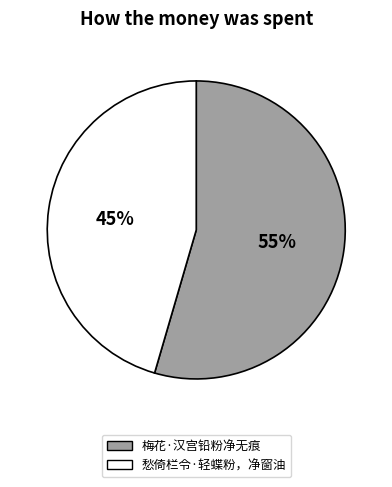

What is the ratio of the value at 梅花·汉宫铅粉净无痕 to the value at 愁倚栏令·轻蝶粉，净窗油?

1.2